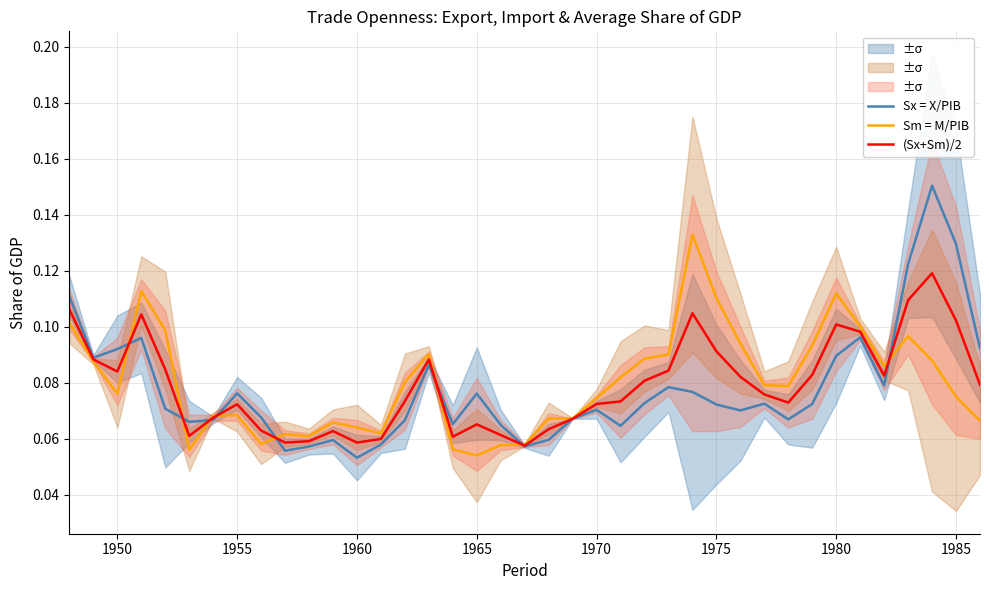

How many Sx = X/PIB values are between 0 and 1?

39